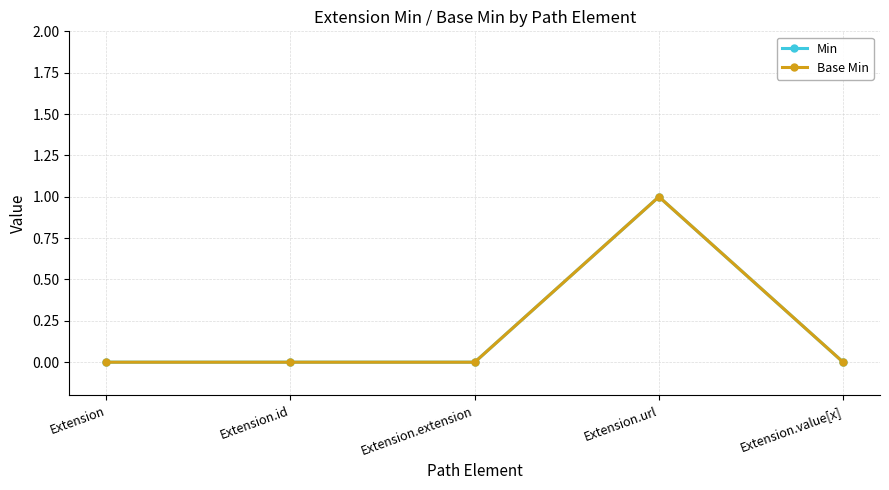

The value of Min at Extension is -1. True or false?

False